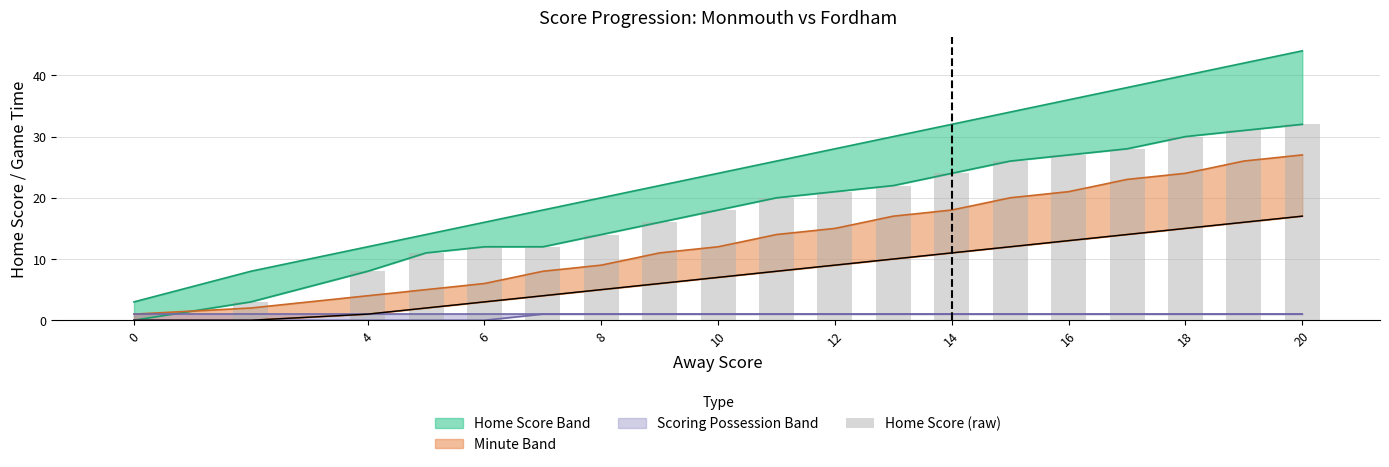

What is the value of the 4th bar from the left?

11